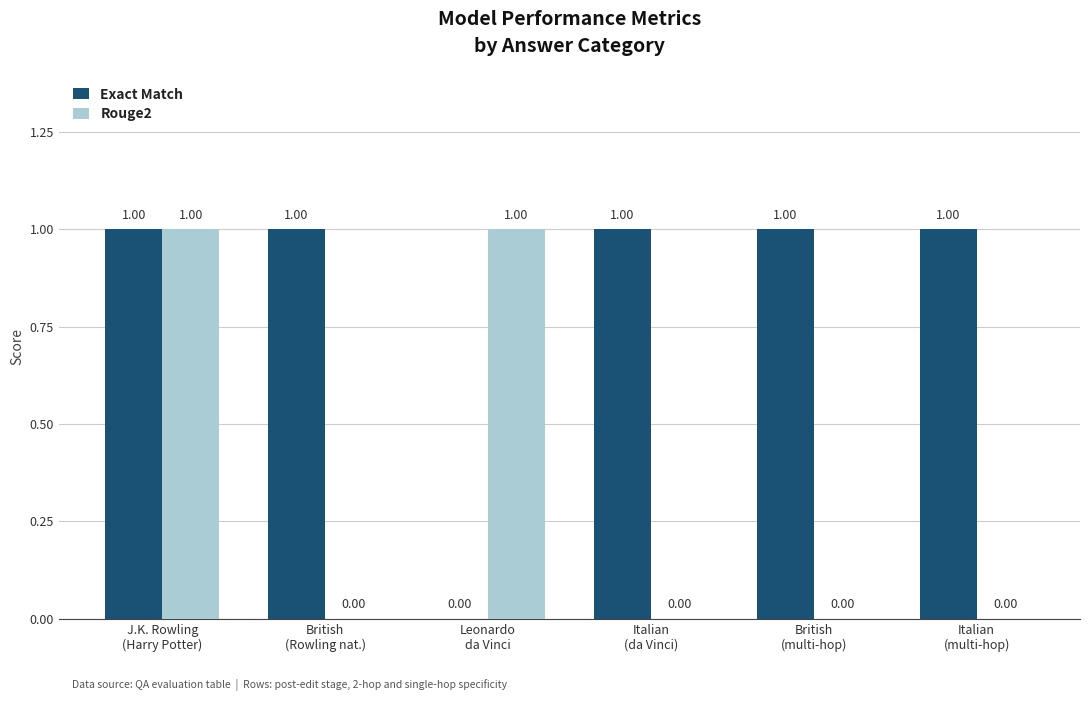

Does the chart contain stacked bars?

No